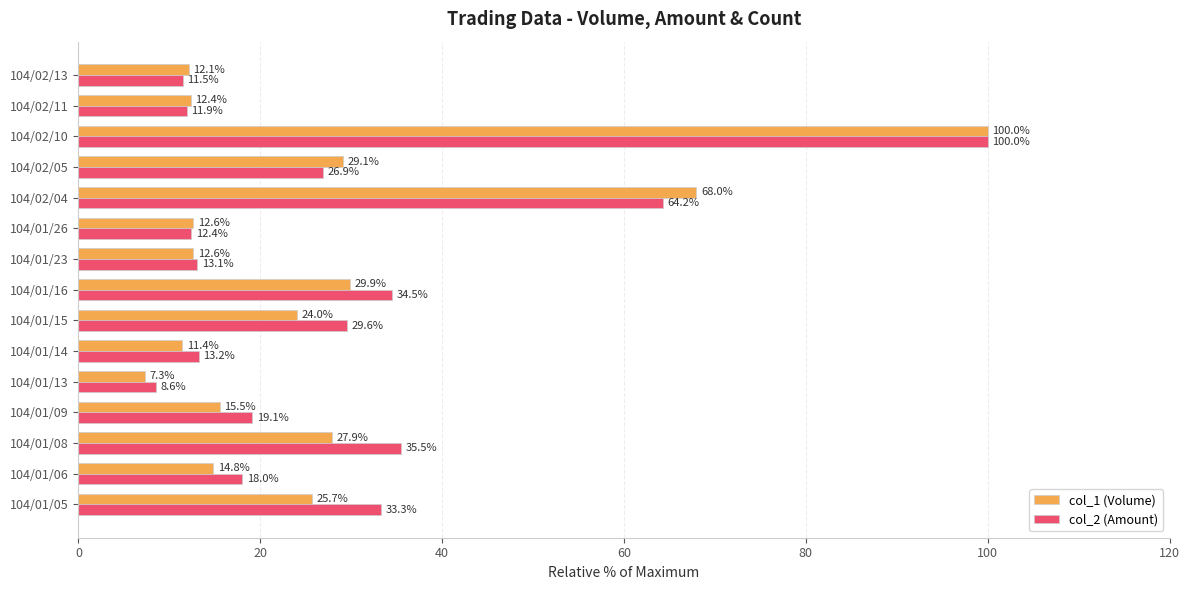

What is the total value across all series at 104/02/10?

200.0